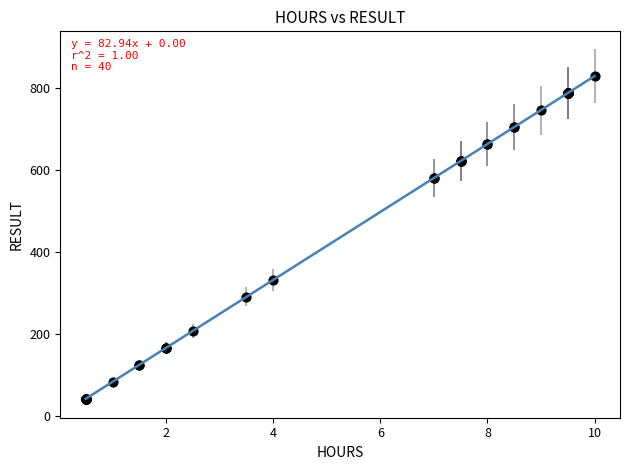

What Y value in the scatter plot is closest to 435?

331.8